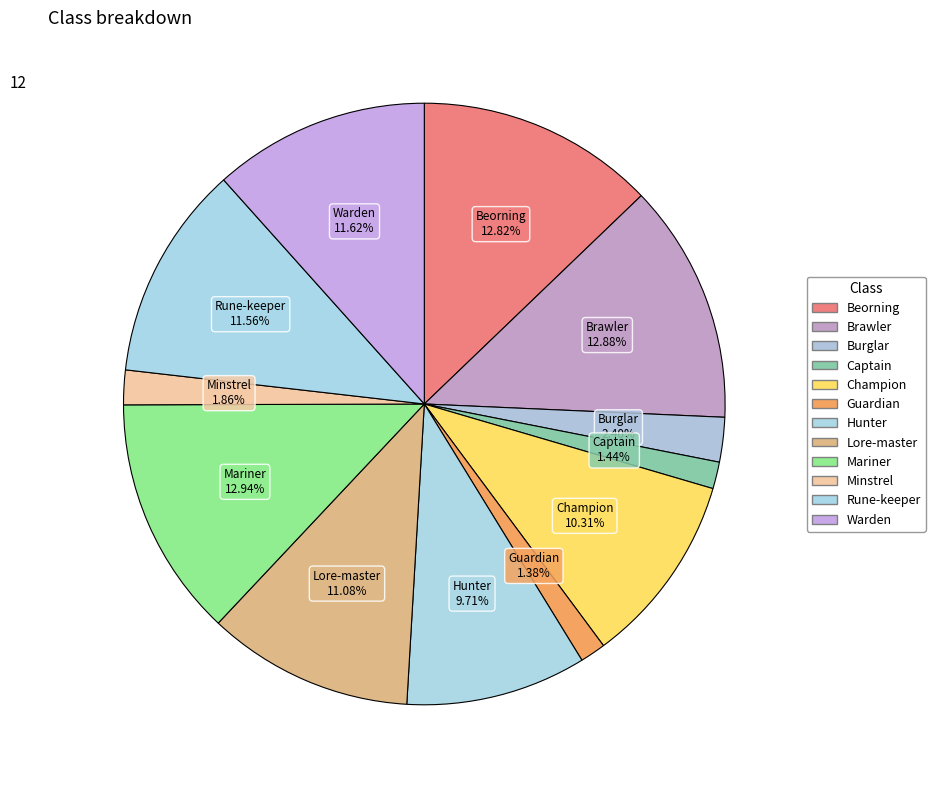

Is it true that Captain is 11% of the pie?

False